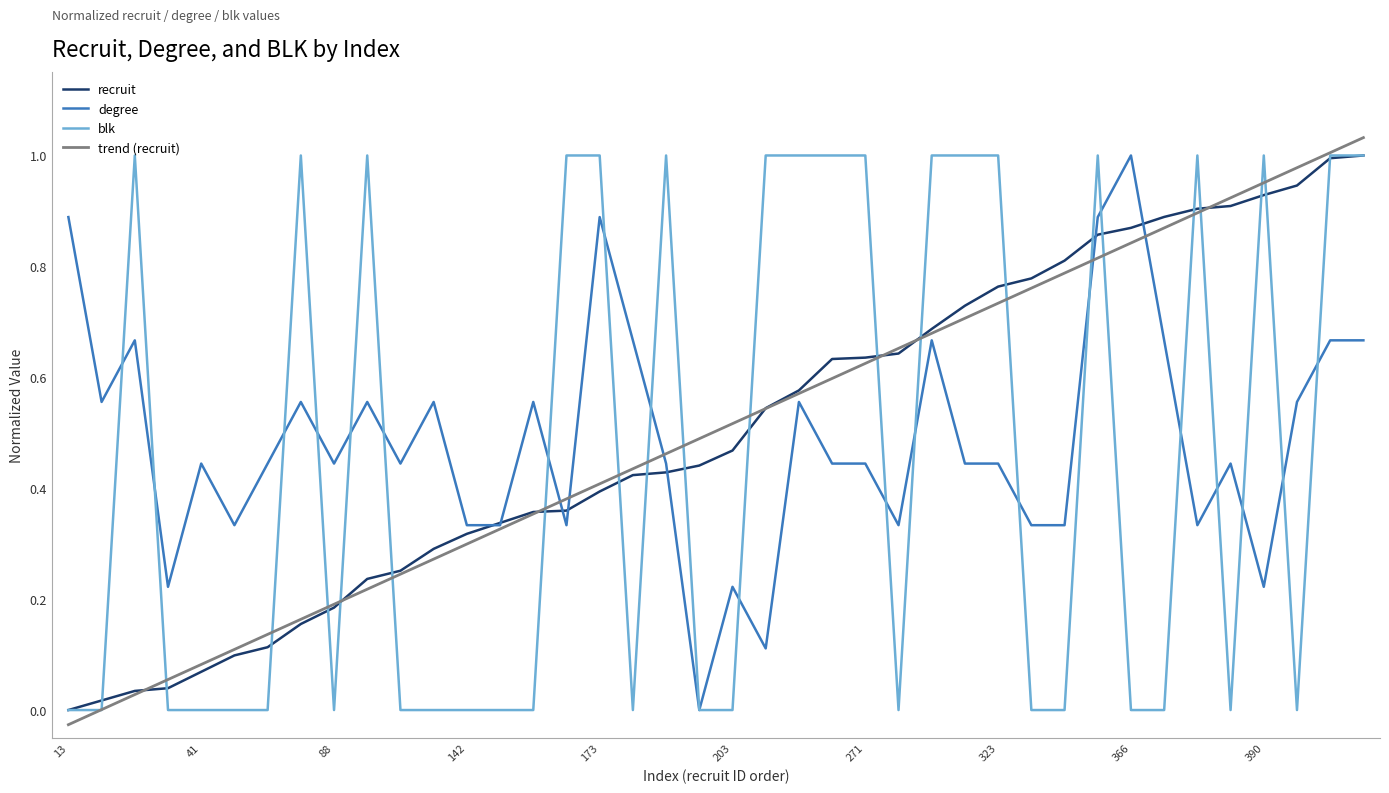

Rank the series by their maximum value, from highest to lowest.

trend (recruit), recruit, degree, blk